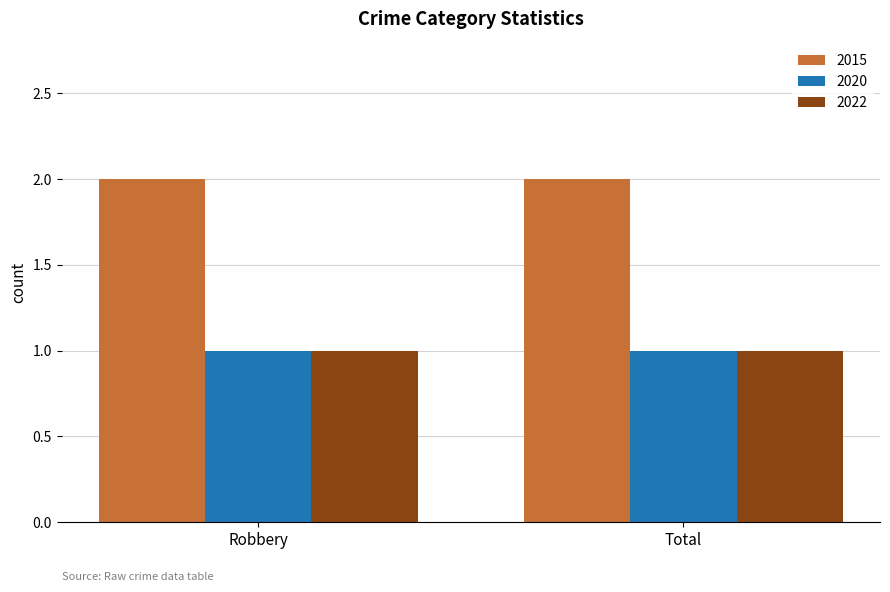

True or false: 2022 has a value of 0 at Total.

False